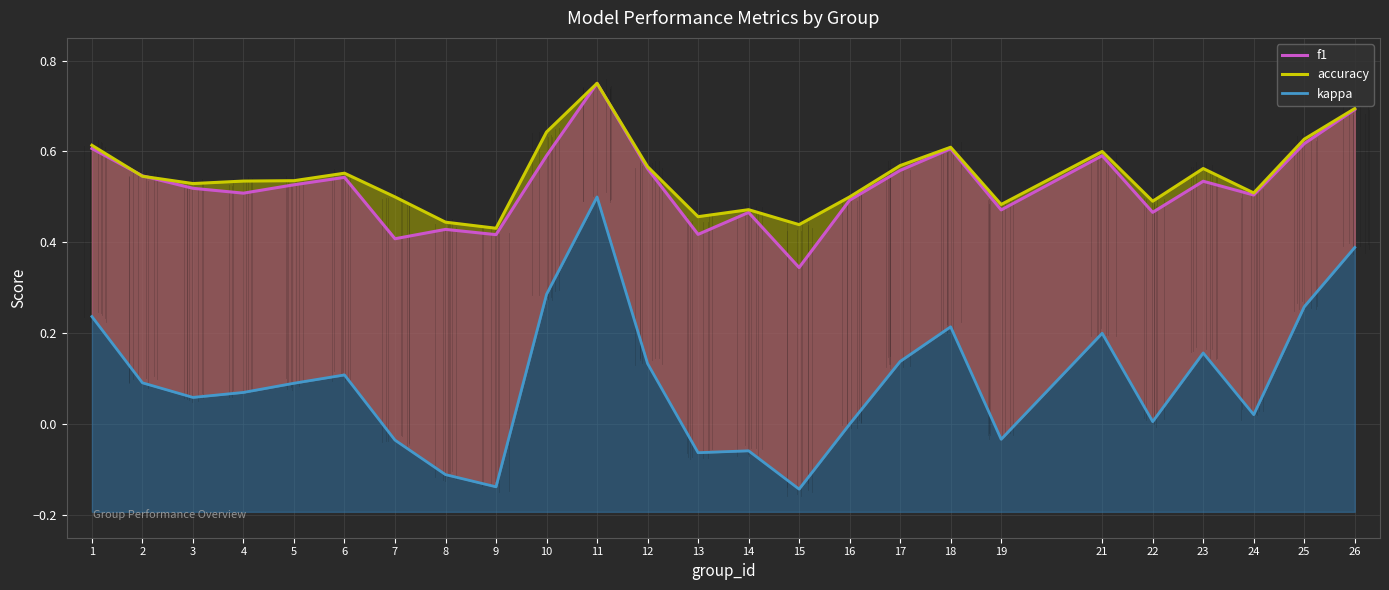

What is the value of the accuracy point at the 1st from the left?

0.6